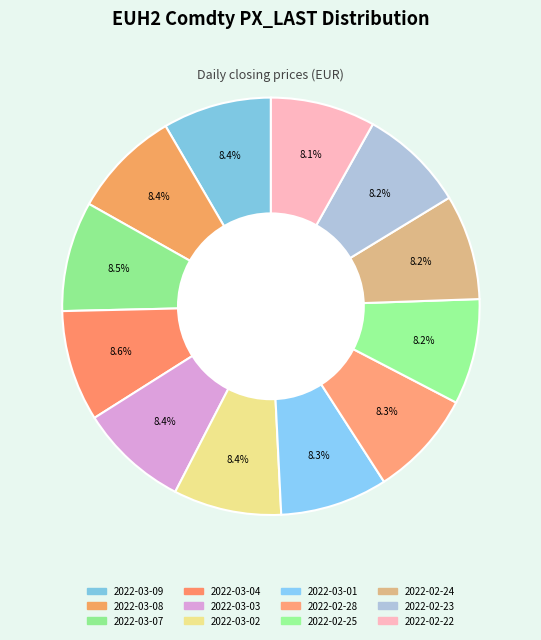

To the nearest percent, what is the combined percentage of 2022-02-22 and 2022-03-04?

17%